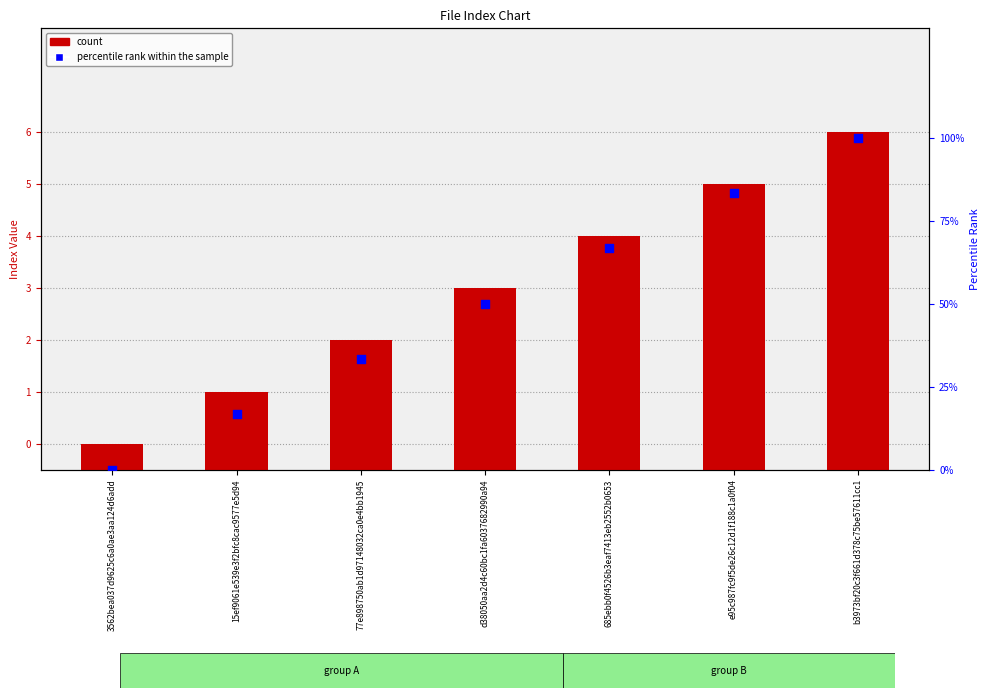

Which series reaches the minimum Y coordinate?

percentile rank within the sample